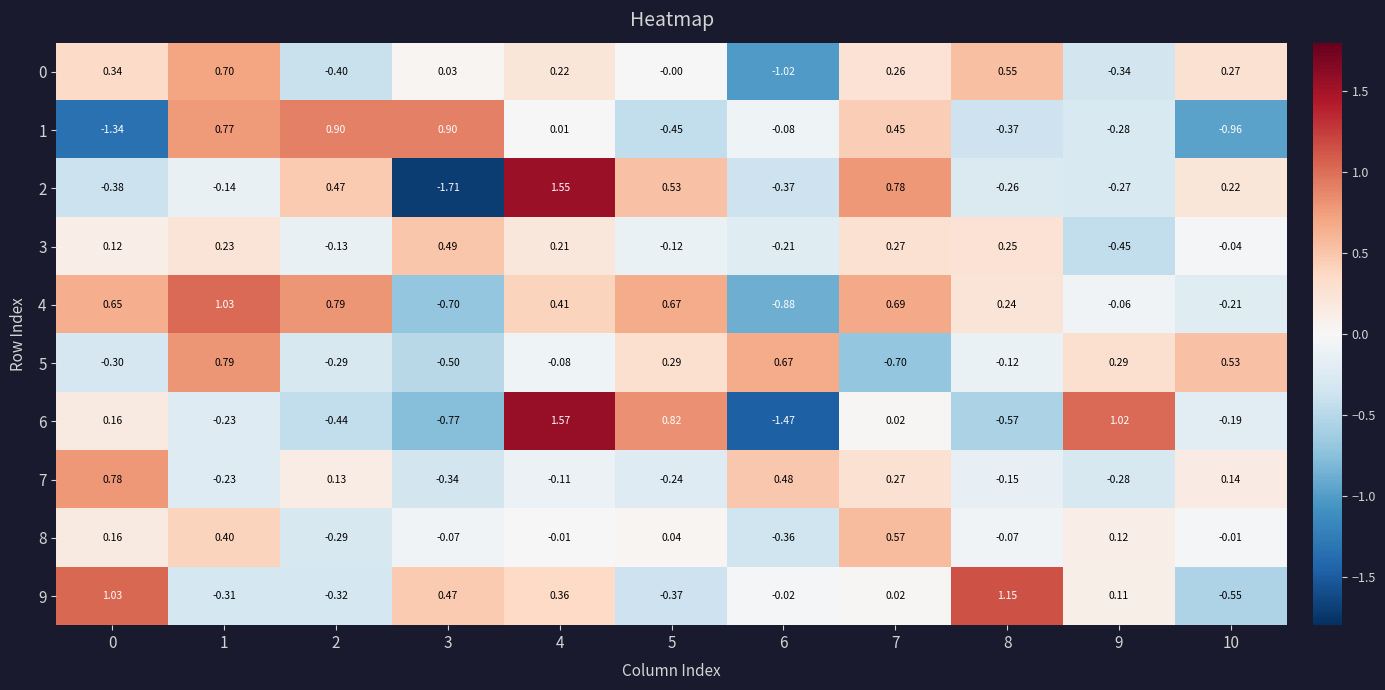

Is the value of 3 at 3 greater than the value of 8 at 5?

Yes